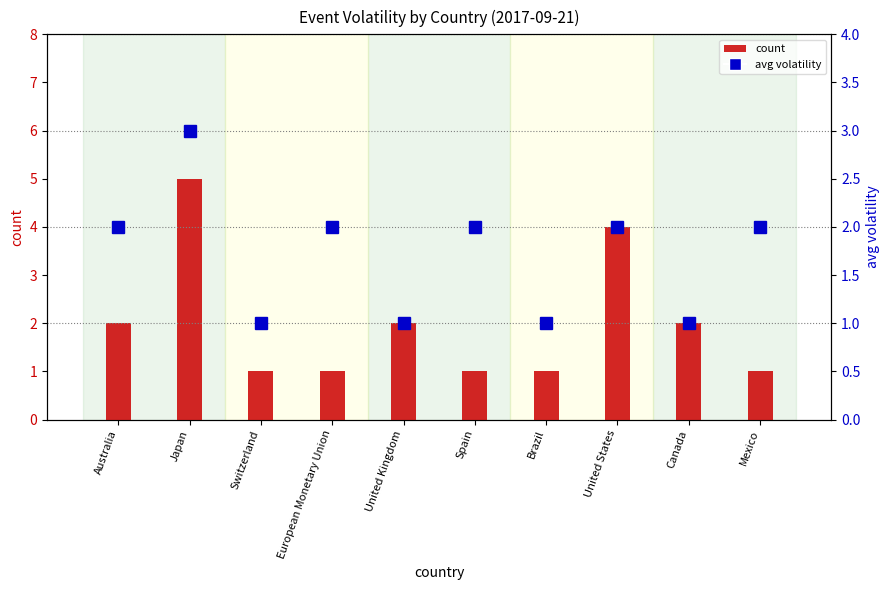

List the series in order of their overall mean, lowest first.

avg volatility, count